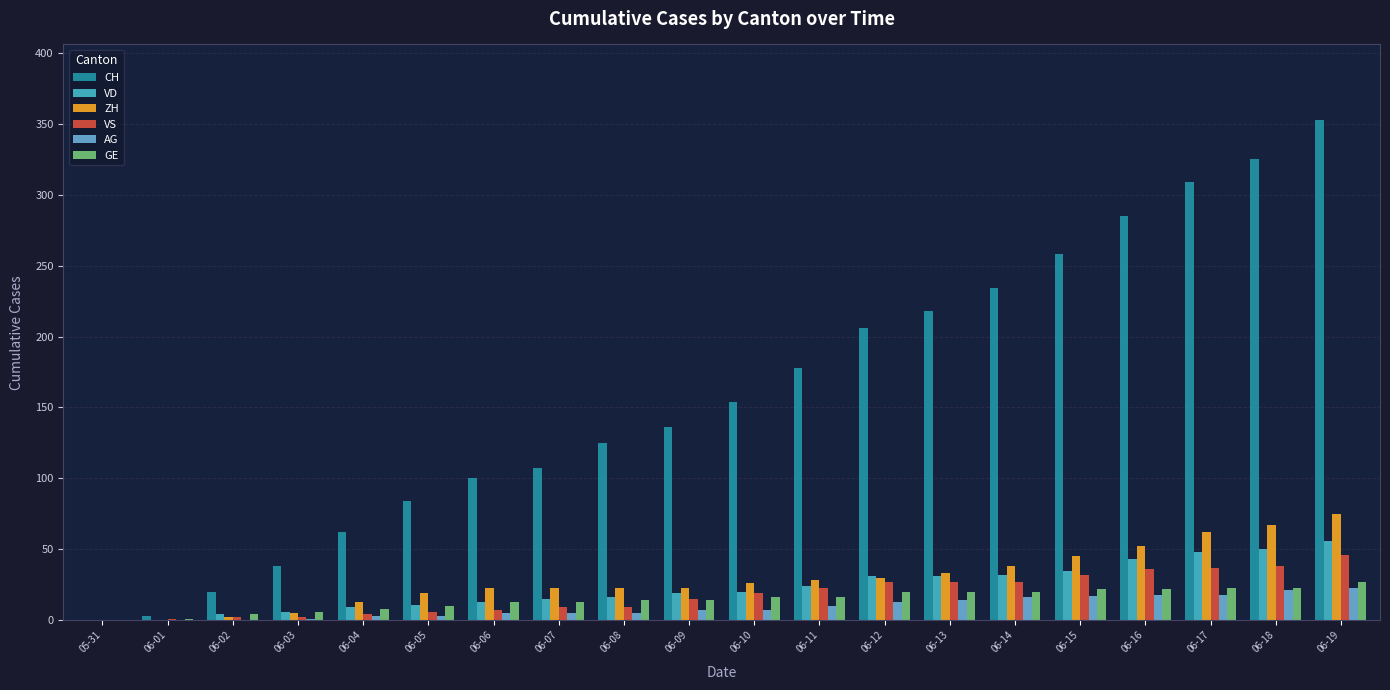

At which category is the sum across all series the highest?

06-19